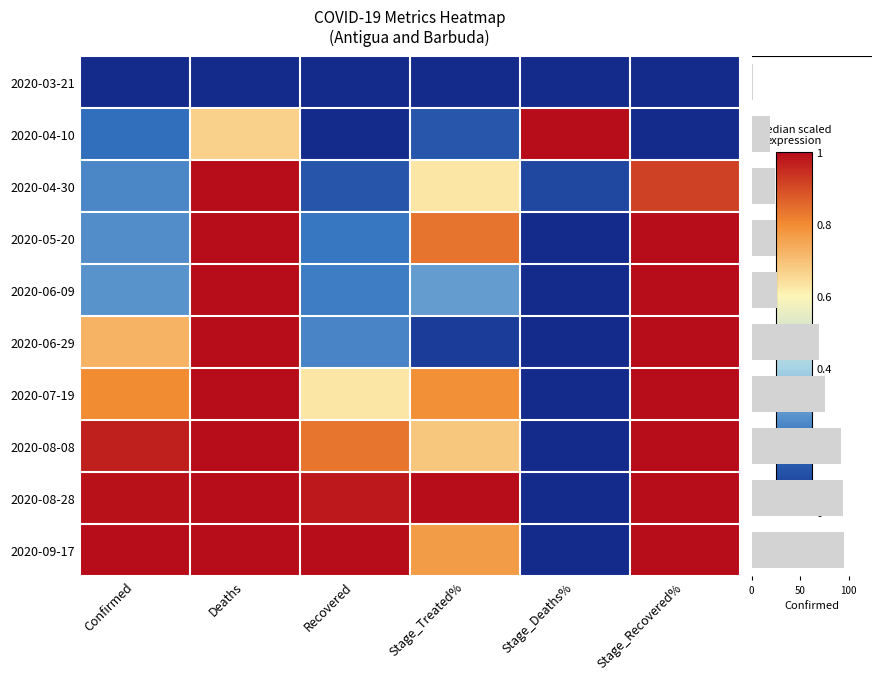

Reading right to left, list all the values displayed in this chart.

2020-03-21: Stage_Recovered%=0.0	Stage_Deaths%=0.0	Stage_Treated%=0.0	Recovered=0.0	Deaths=0.0	Confirmed=0.0
2020-04-10: Stage_Recovered%=0.0	Stage_Deaths%=1.0	Stage_Treated%=0.1	Recovered=0.0	Deaths=0.7	Confirmed=0.2
2020-04-30: Stage_Recovered%=0.9	Stage_Deaths%=0.1	Stage_Treated%=0.6	Recovered=0.1	Deaths=1.0	Confirmed=0.2
2020-05-20: Stage_Recovered%=1.0	Stage_Deaths%=0.0	Stage_Treated%=0.8	Recovered=0.2	Deaths=1.0	Confirmed=0.3
2020-06-09: Stage_Recovered%=1.0	Stage_Deaths%=0.0	Stage_Treated%=0.3	Recovered=0.2	Deaths=1.0	Confirmed=0.3
2020-06-29: Stage_Recovered%=1.0	Stage_Deaths%=0.0	Stage_Treated%=0.0	Recovered=0.2	Deaths=1.0	Confirmed=0.7
2020-07-19: Stage_Recovered%=1.0	Stage_Deaths%=0.0	Stage_Treated%=0.8	Recovered=0.6	Deaths=1.0	Confirmed=0.8
2020-08-08: Stage_Recovered%=1.0	Stage_Deaths%=0.0	Stage_Treated%=0.7	Recovered=0.8	Deaths=1.0	Confirmed=1.0
2020-08-28: Stage_Recovered%=1.0	Stage_Deaths%=0.0	Stage_Treated%=1.0	Recovered=1.0	Deaths=1.0	Confirmed=1.0
2020-09-17: Stage_Recovered%=1.0	Stage_Deaths%=0.0	Stage_Treated%=0.8	Recovered=1.0	Deaths=1.0	Confirmed=1.0